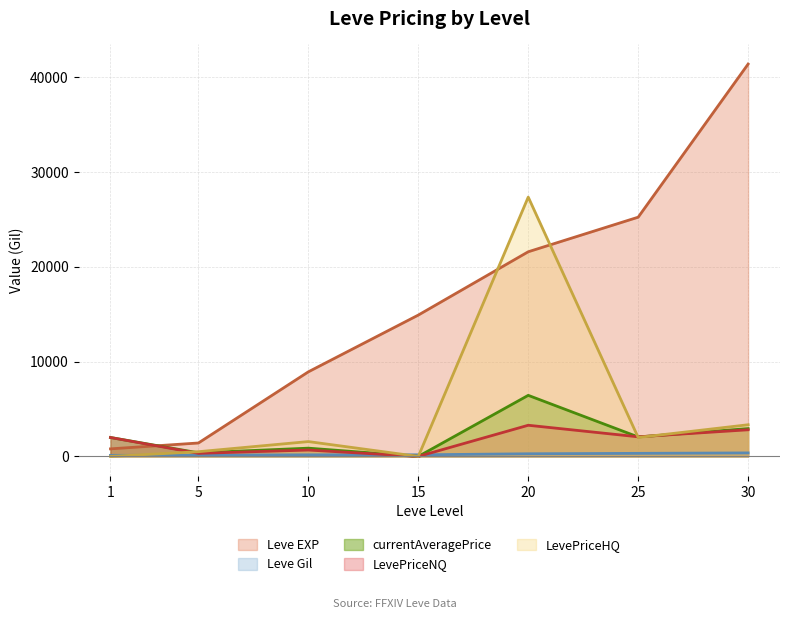

How many lines are shown in the chart?

5